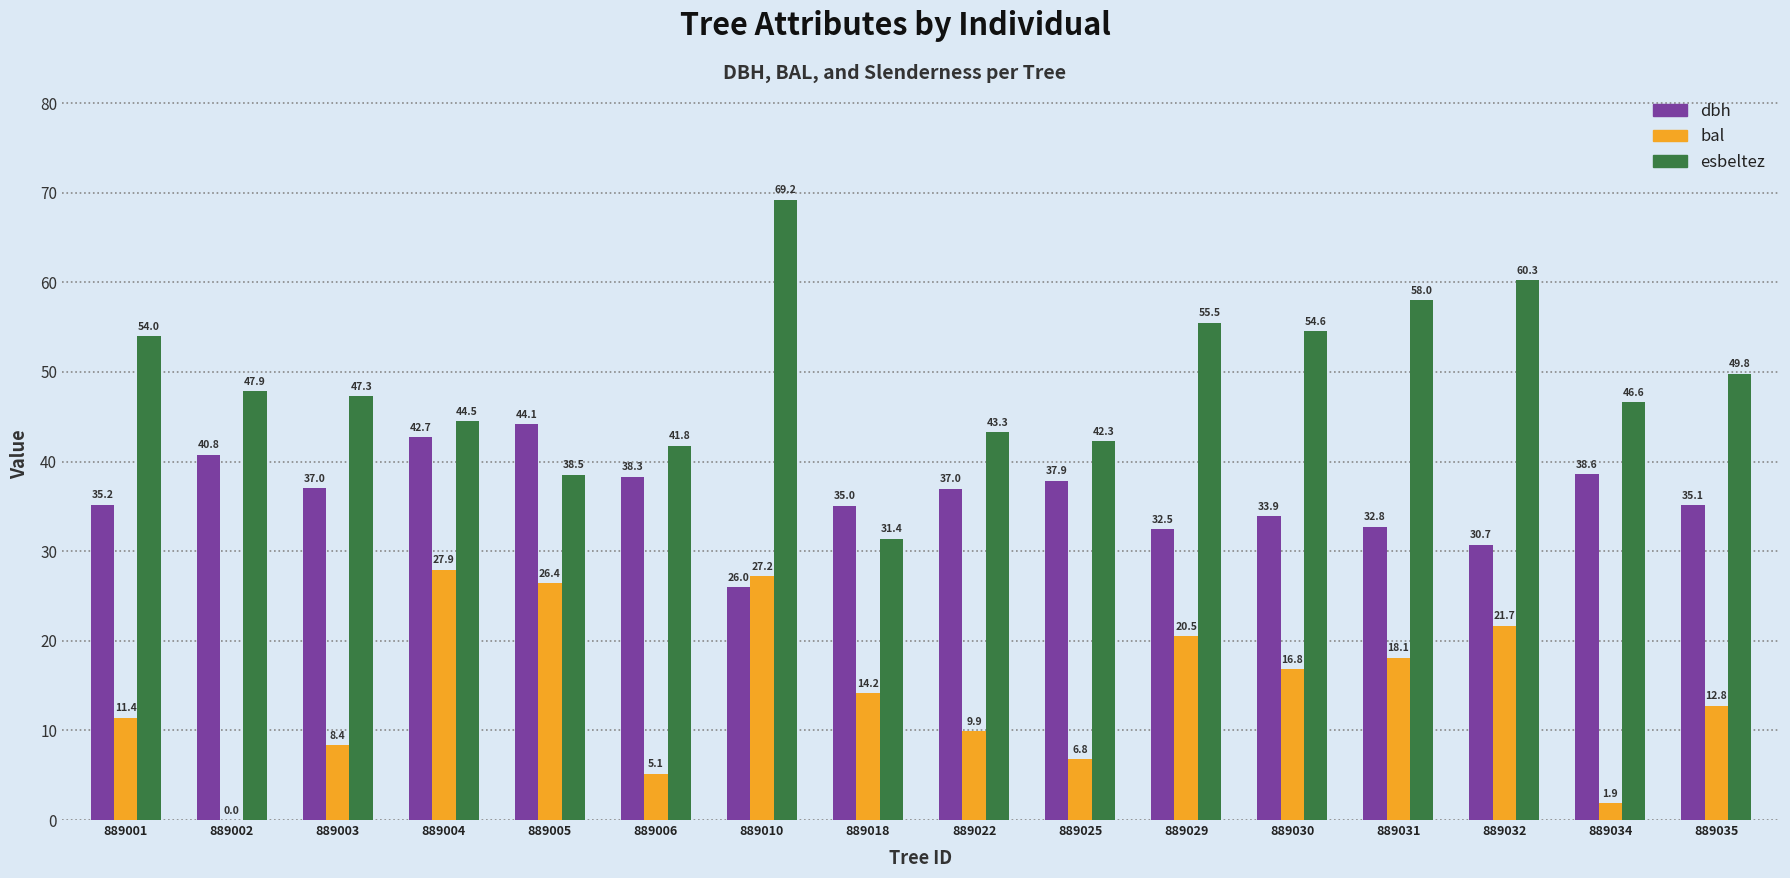

What is the greatest value displayed?

69.2